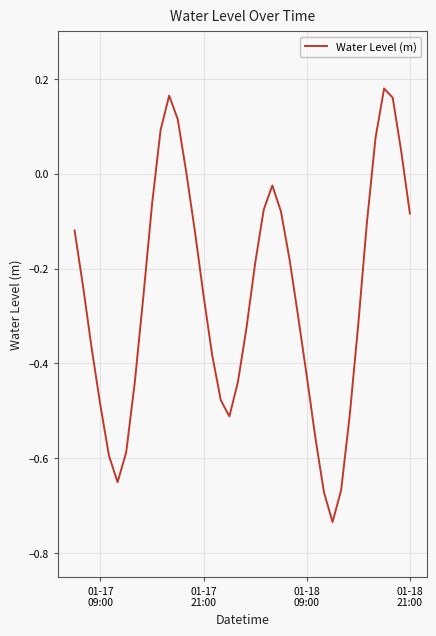

What is the difference between the maximum and minimum values?

0.9